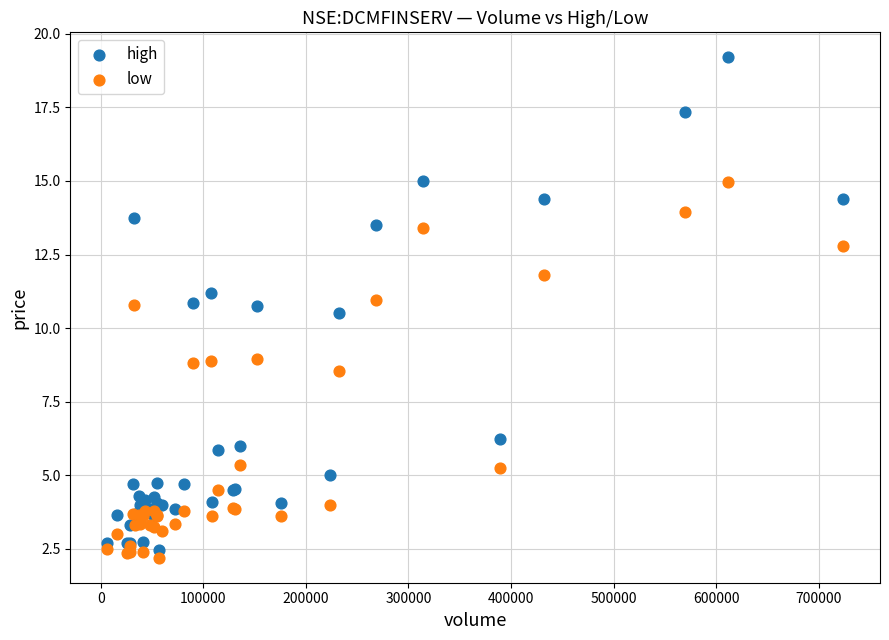

Which series has the largest Y range (max minus min)?

high